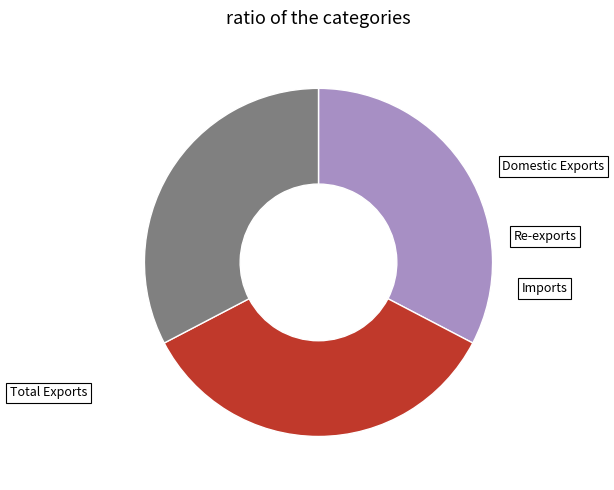

To the nearest percent, what is the difference between the Imports and Re-exports slice percentages?

2%